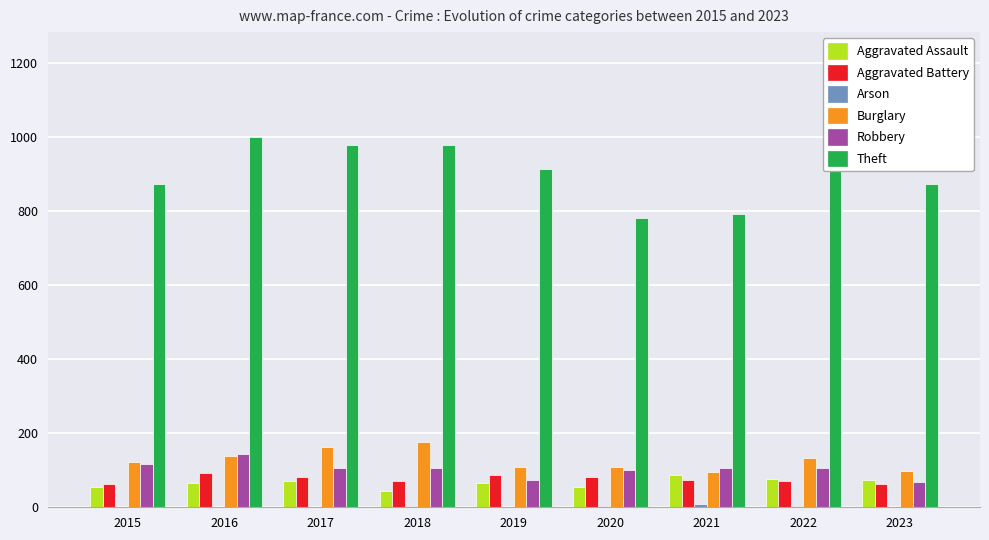

Which category has the lowest value across all series?

2017